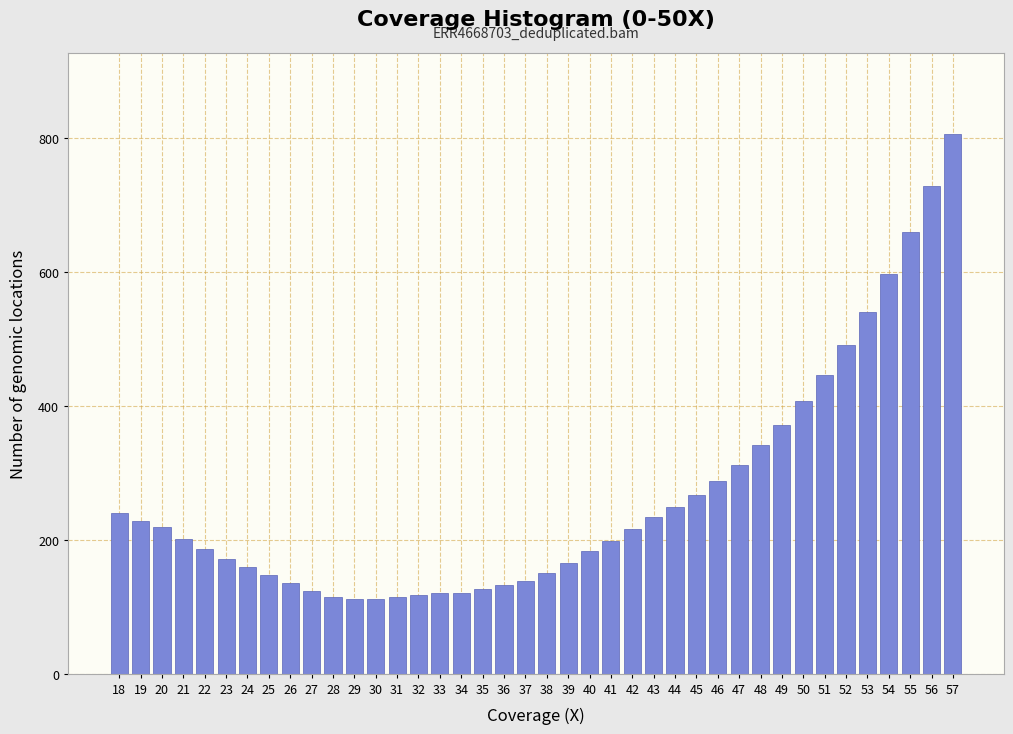

Which has a higher value, 37 or 30?

37